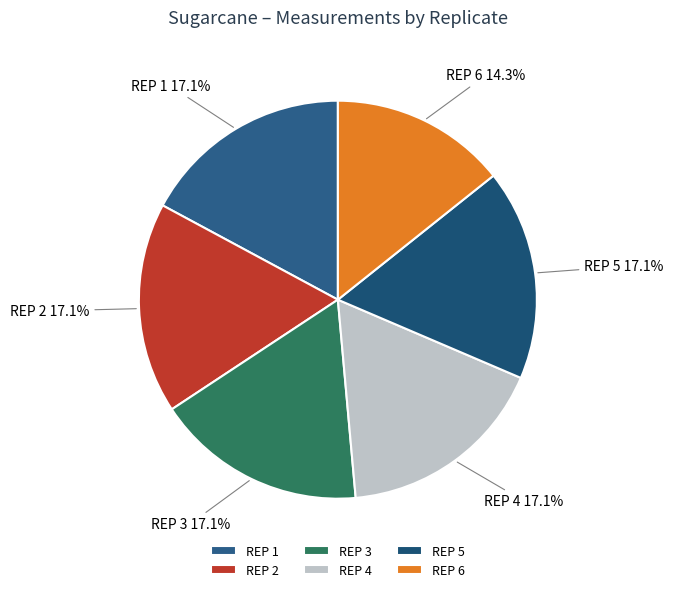

What is the smallest slice in the pie chart?

REP 6